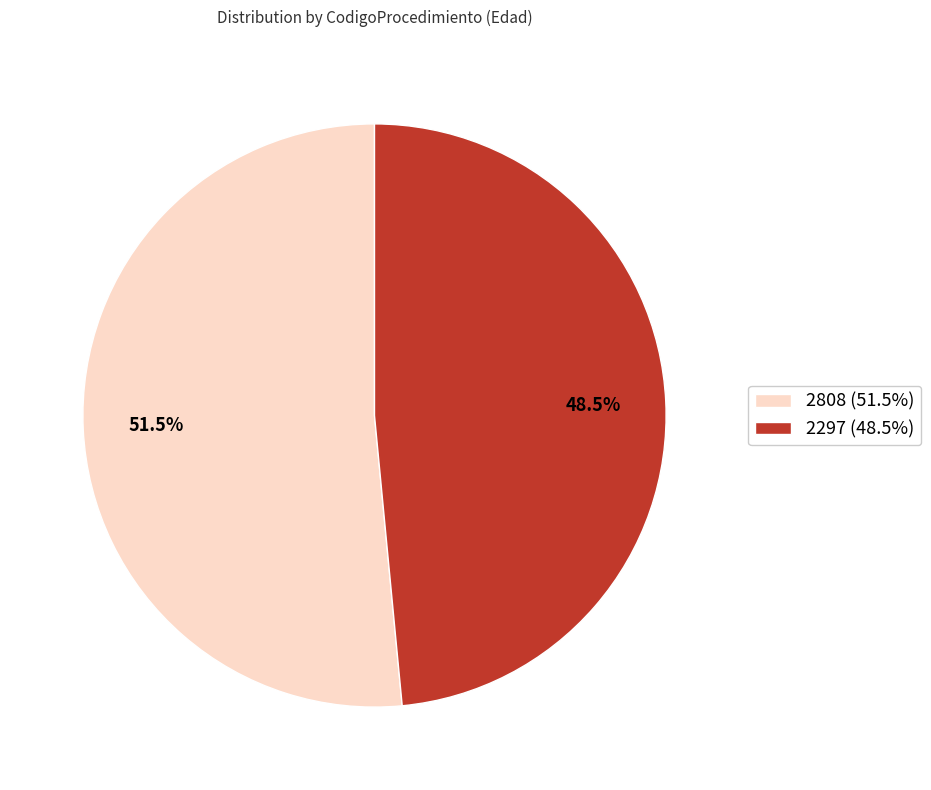

Is 2297 the majority of the pie?

No